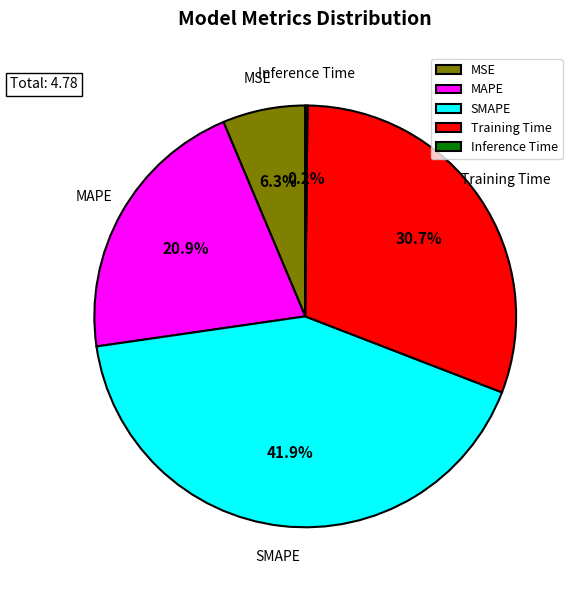

How much of the chart is everything except SMAPE?

58.1%